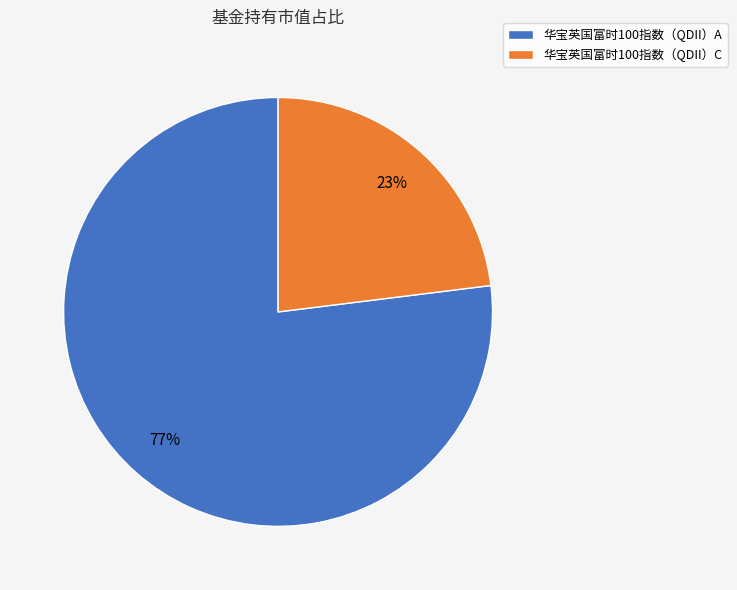

Rank the categories by value from lowest to highest.

华宝英国富时100指数（QDII）C, 华宝英国富时100指数（QDII）A